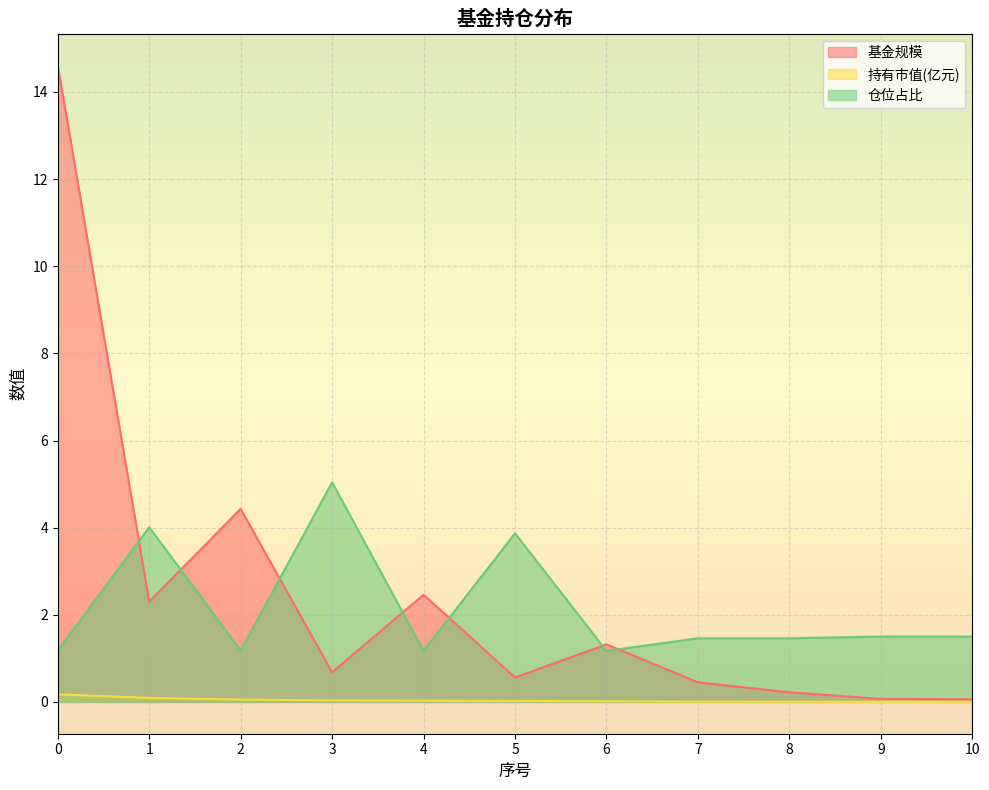

How many distinct data groups are displayed?

3